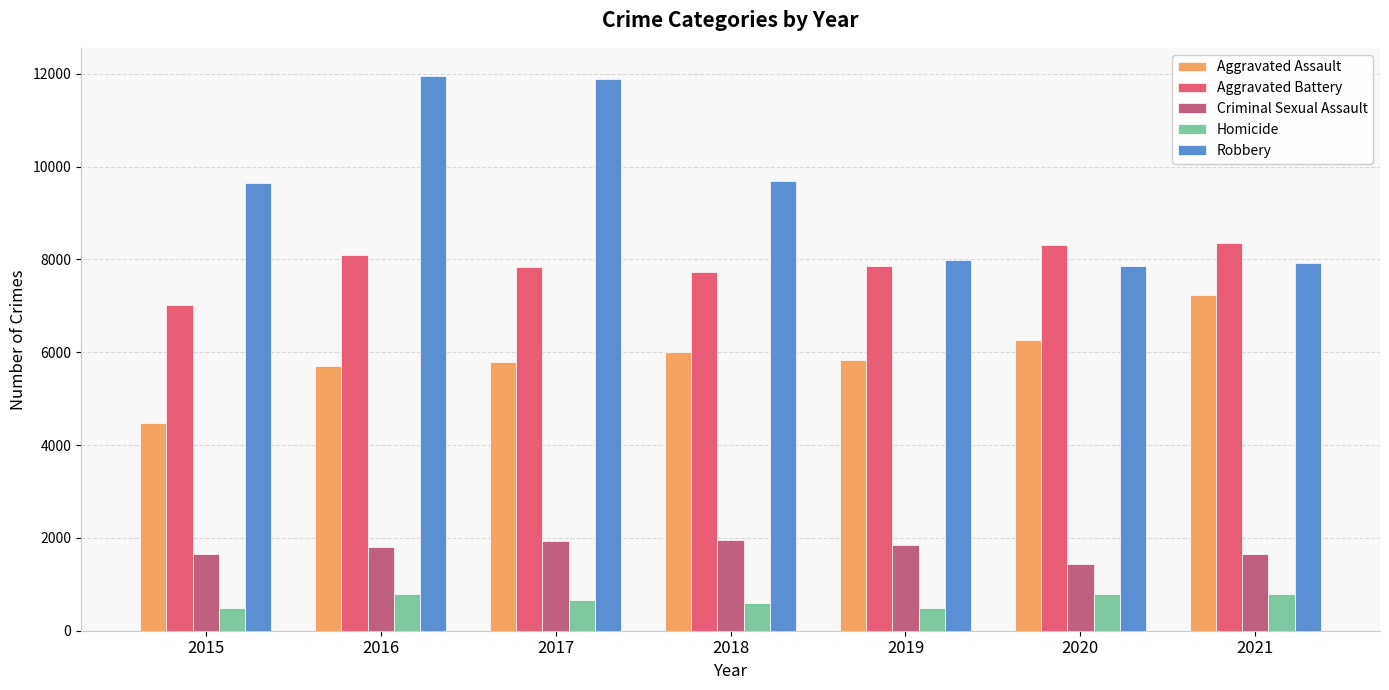

What is the value of the Robbery bar at the 1st from the left?

9638